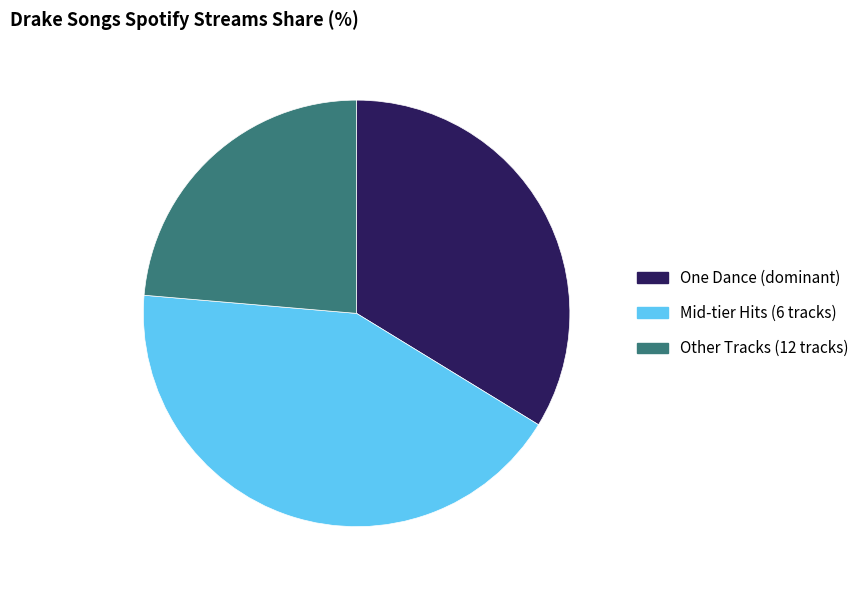

How many slices are in this pie chart?

3